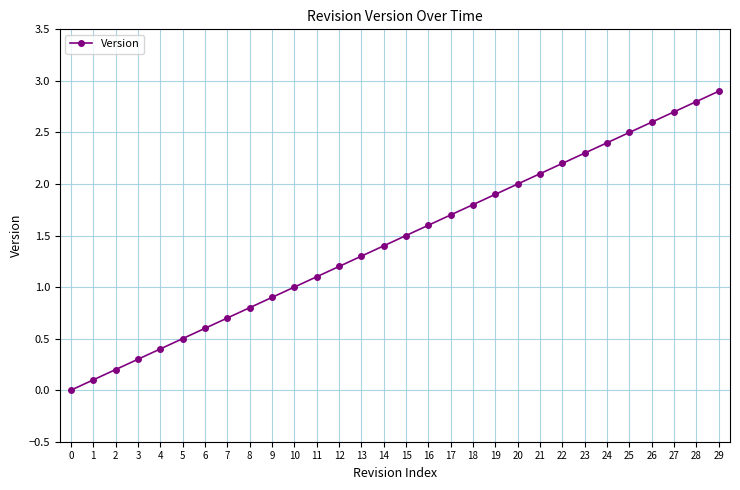

Rank the categories by value from lowest to highest.

0, 1, 2, 3, 4, 5, 6, 7, 8, 9, 10, 11, 12, 13, 14, 15, 16, 17, 18, 19, 20, 21, 22, 23, 24, 25, 26, 27, 28, 29